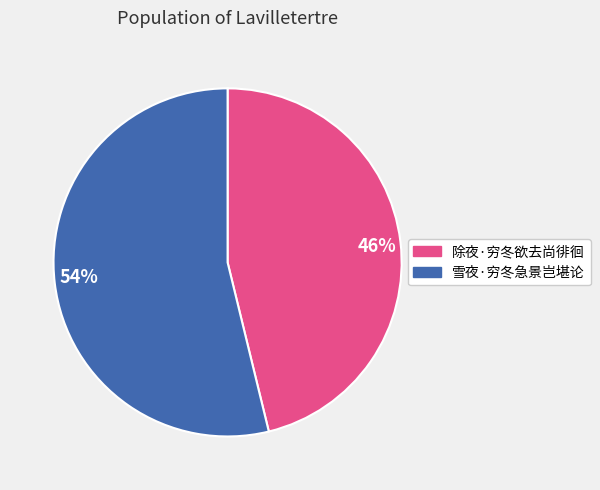

To the nearest percent, what percentage of the pie is 54%?

54%